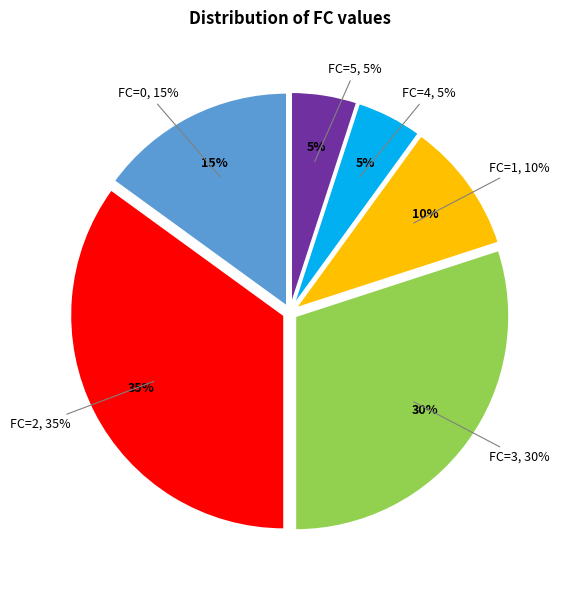

Is the sum of 4 and 5 greater than half?

No